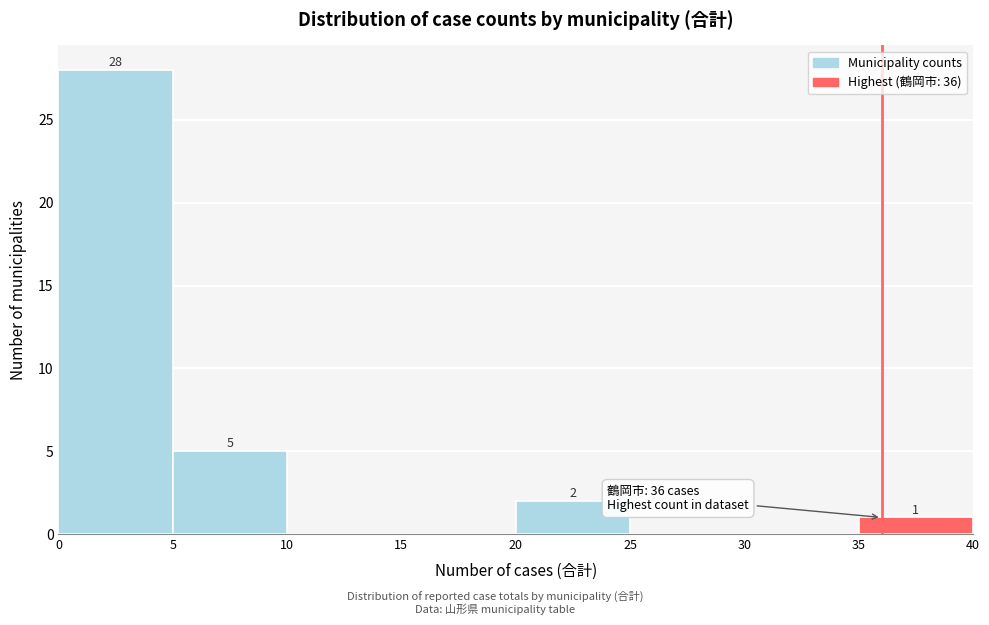

Which range on the x-axis has the tallest bar?

0 to 5